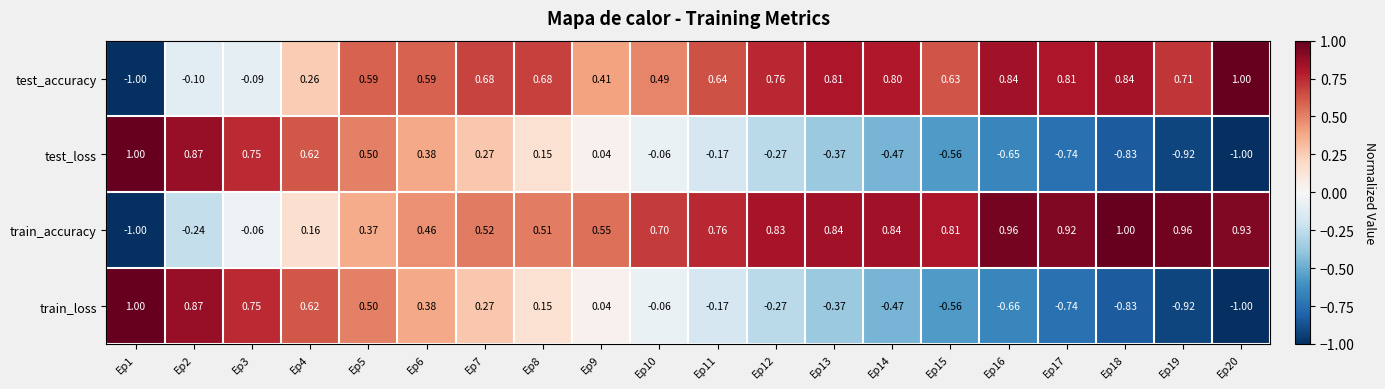

What is the maximum value shown in the chart?

1.0